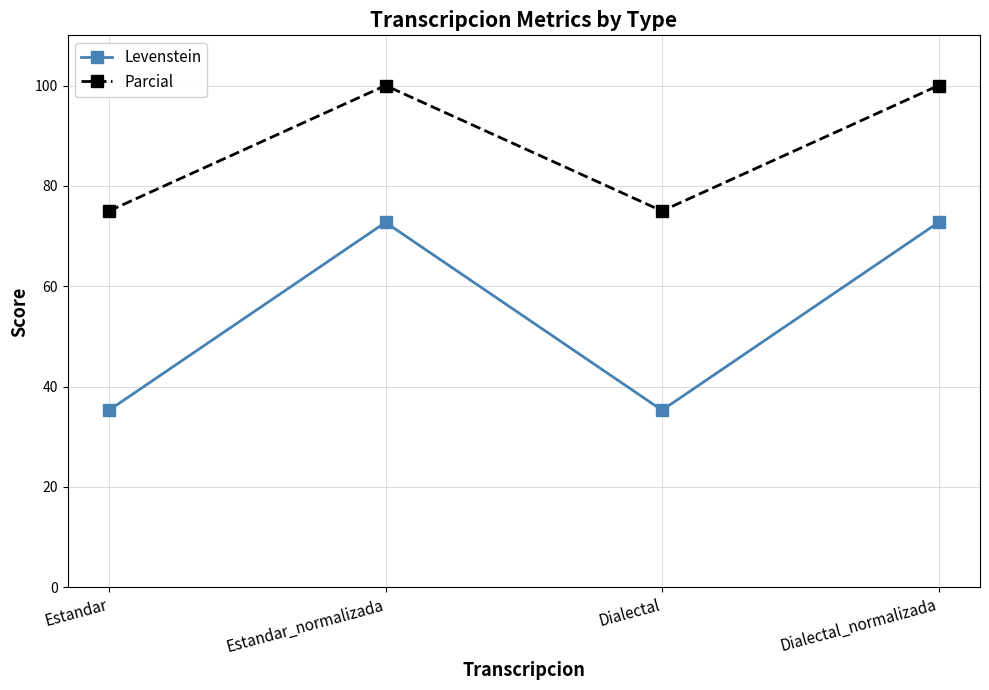

At which label does Levenstein first exceed 72?

Estandar_normalizada